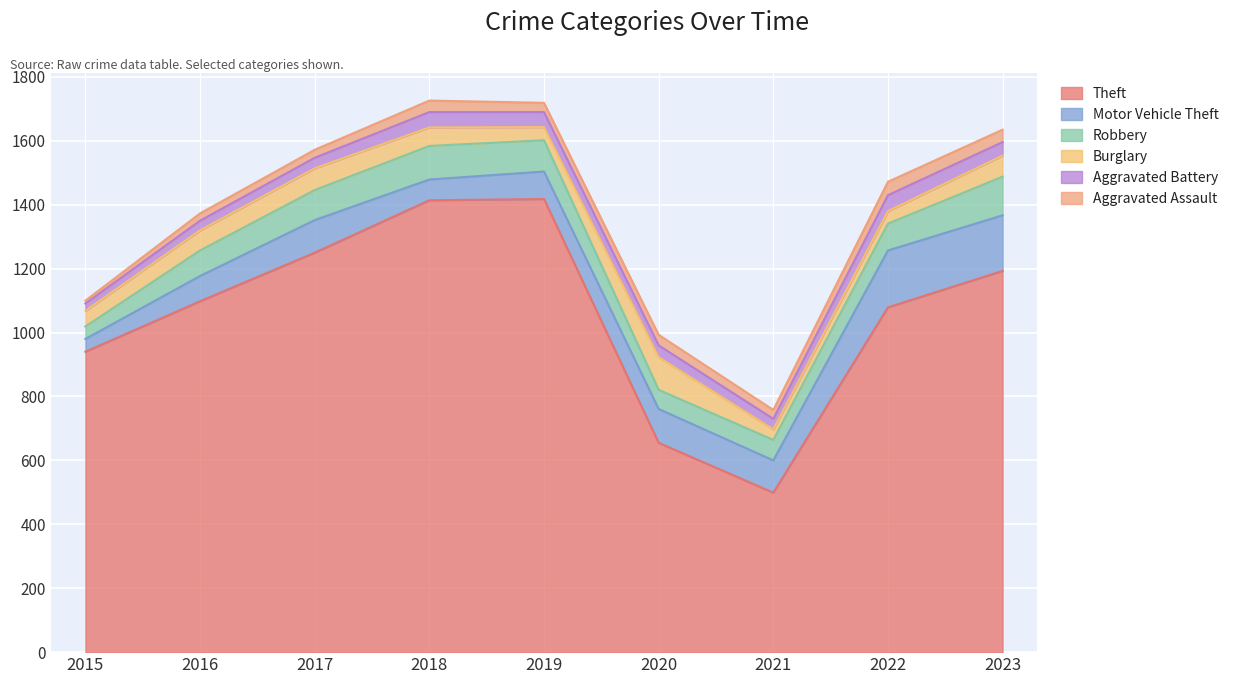

What is the value of the Motor Vehicle Theft point at the 5th from the left?

86